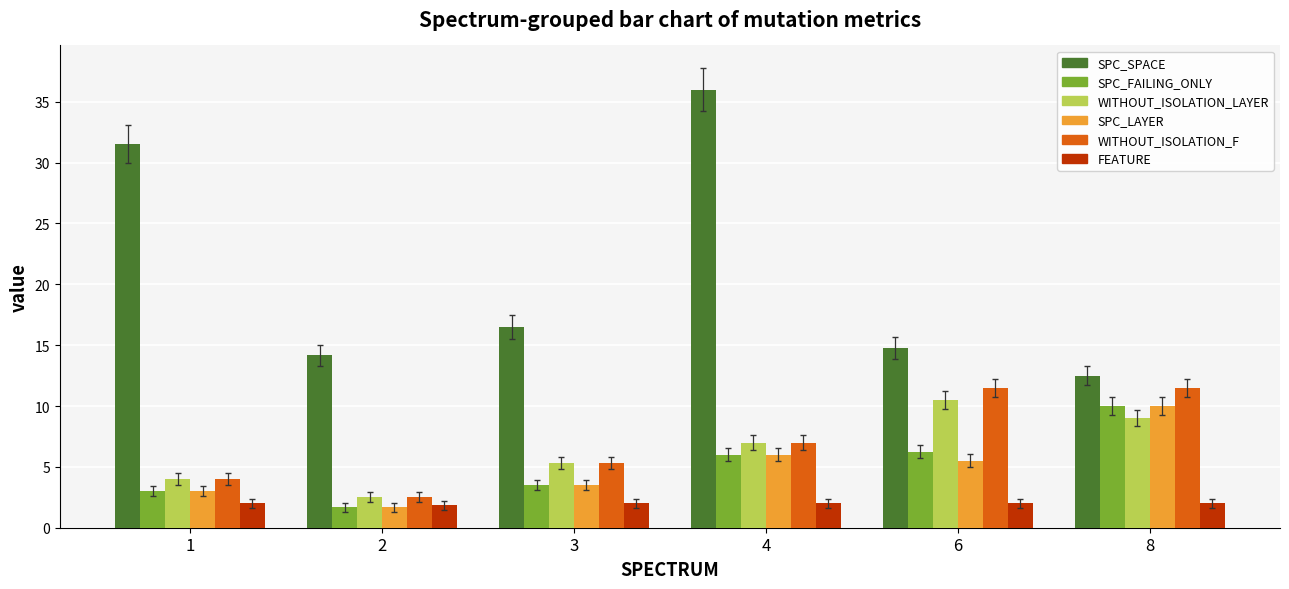

At which category is the sum across all series the highest?

4